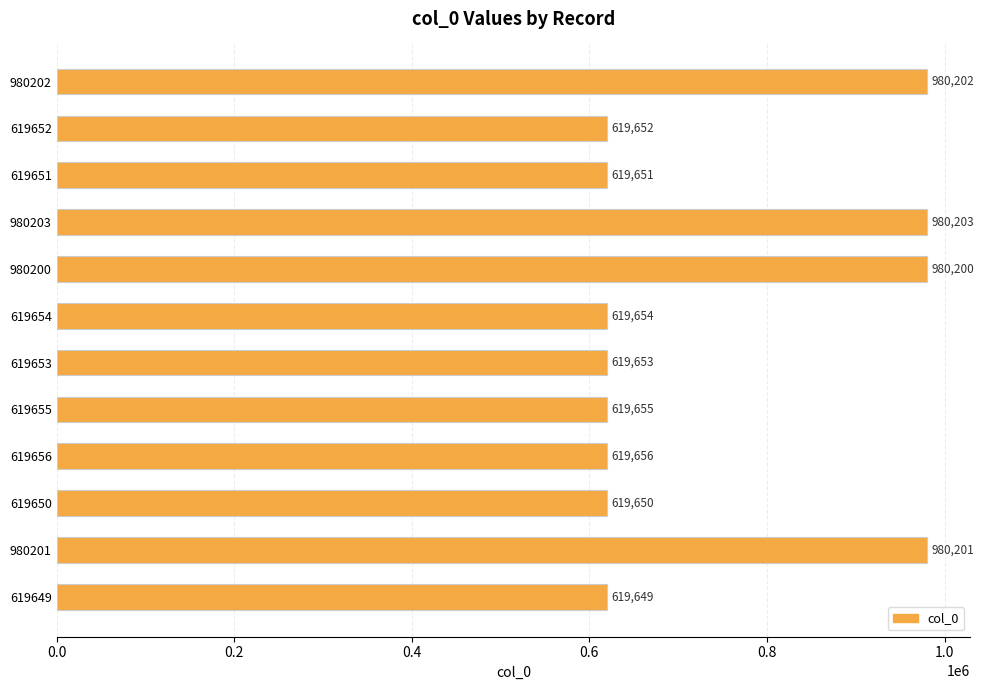

List the labels in order of value, smallest first.

619649, 619650, 619651, 619652, 619653, 619654, 619655, 619656, 980200, 980201, 980202, 980203